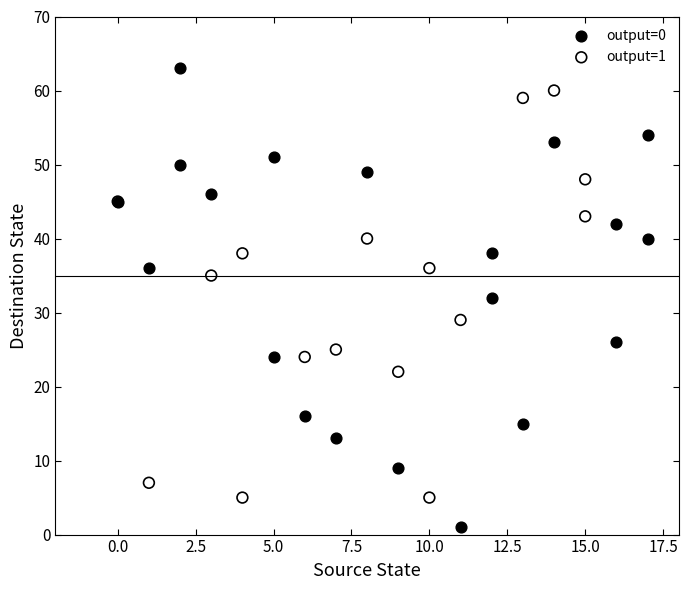

Which series contains the highest Y value?

output=0